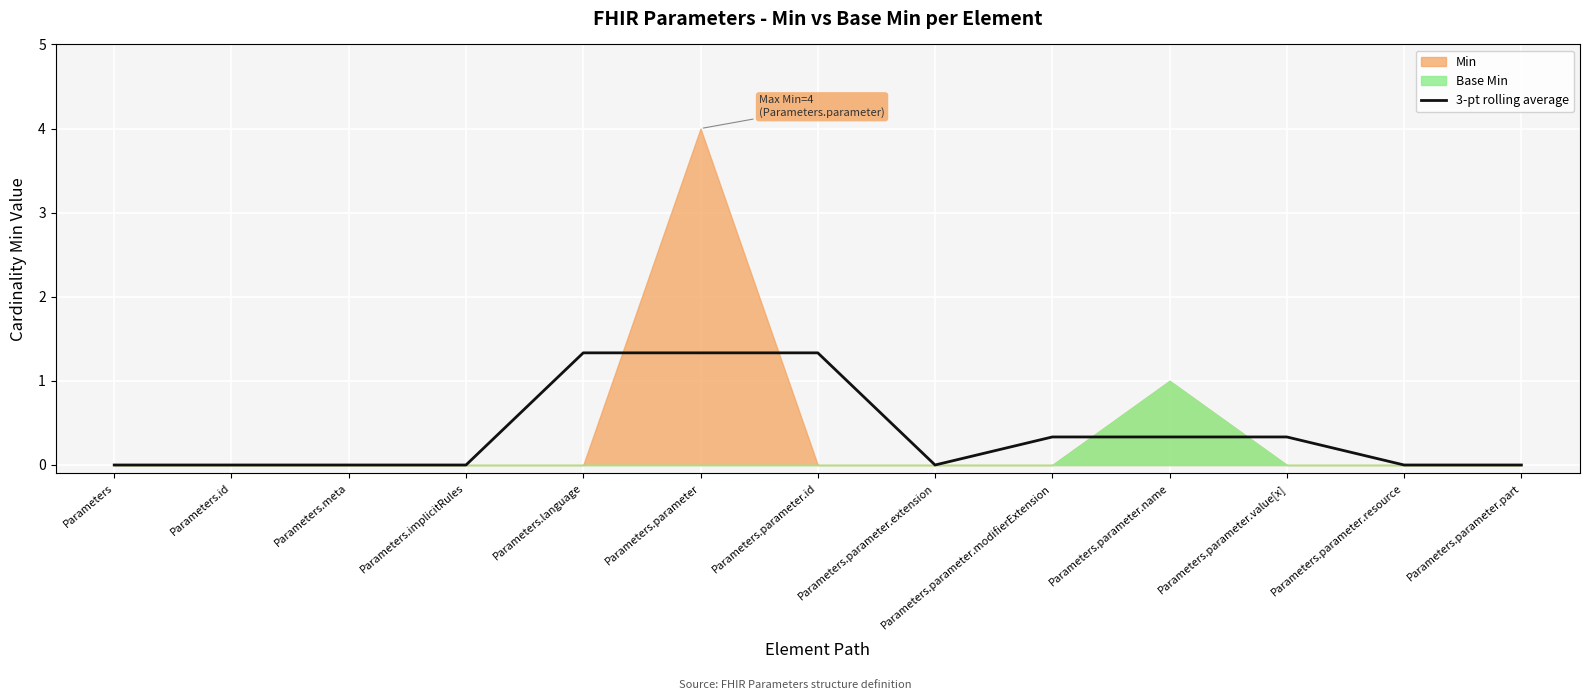

How many points are lower than both their immediate neighbors (excluding endpoints)?

1